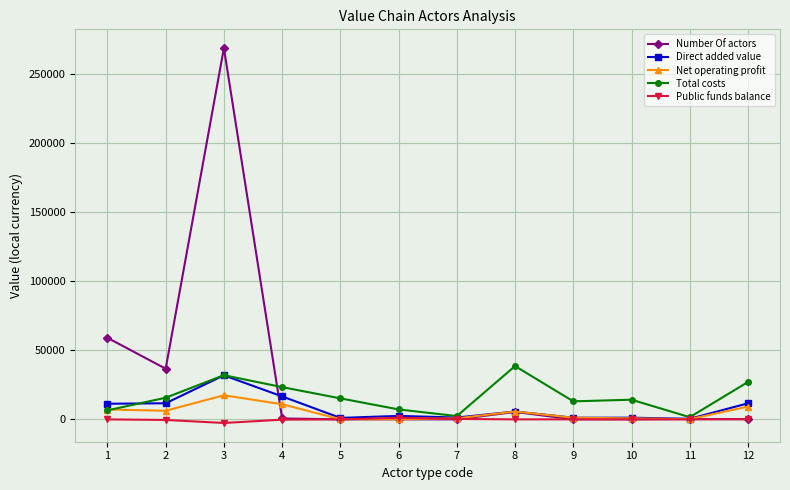

What is the value of the Net operating profit point at the 2nd from the left?

6223.0